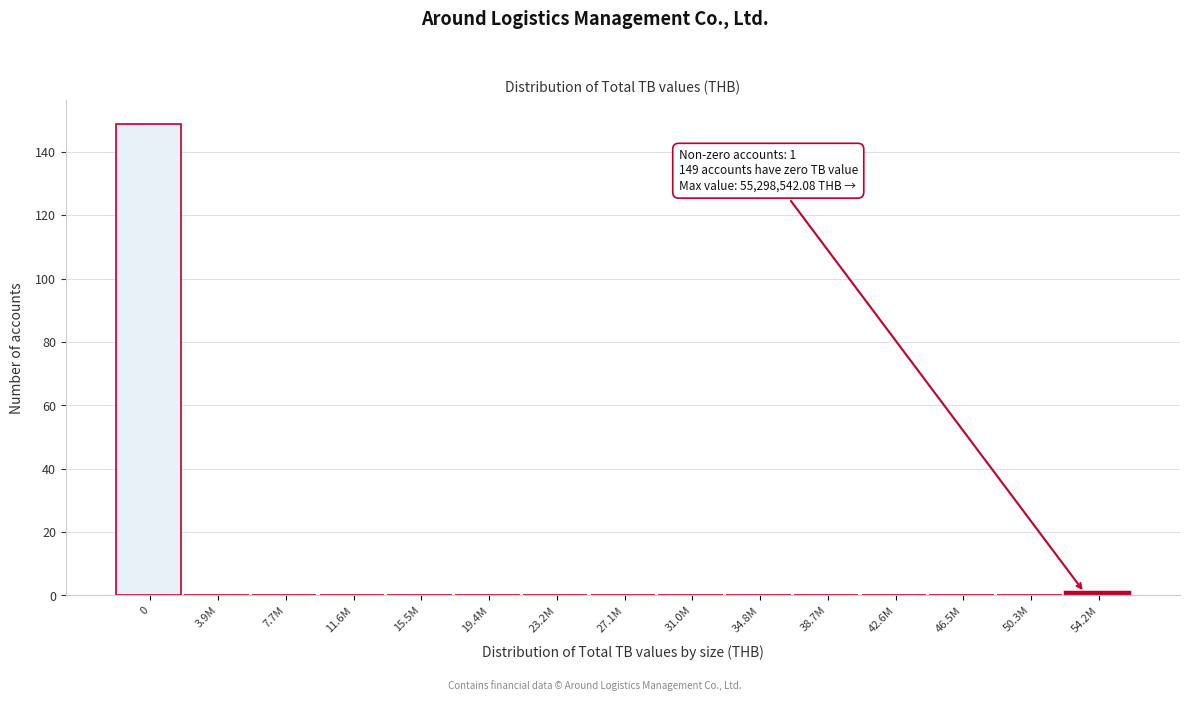

Reading right to left, transcribe all the data shown in this chart.

54.2M=1	50.3M=0	46.5M=0	42.6M=0	38.7M=0	34.8M=0	31.0M=0	27.1M=0	23.2M=0	19.4M=0	15.5M=0	11.6M=0	7.7M=0	3.9M=0	0=149